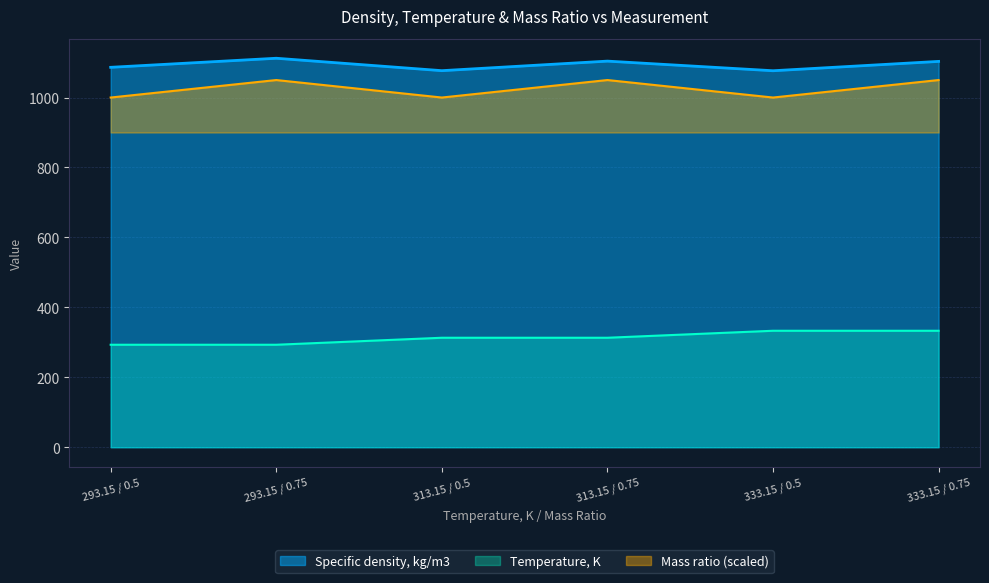

Is it true that Temperature, K equals 168.0 at 333.15 / 0.75?

False